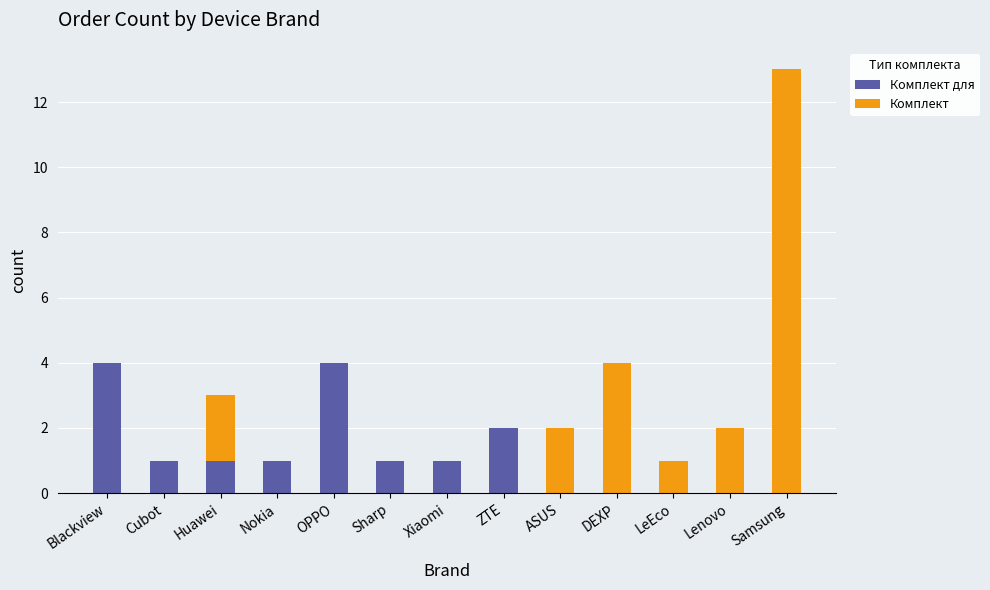

Count the number of data series in this chart.

2